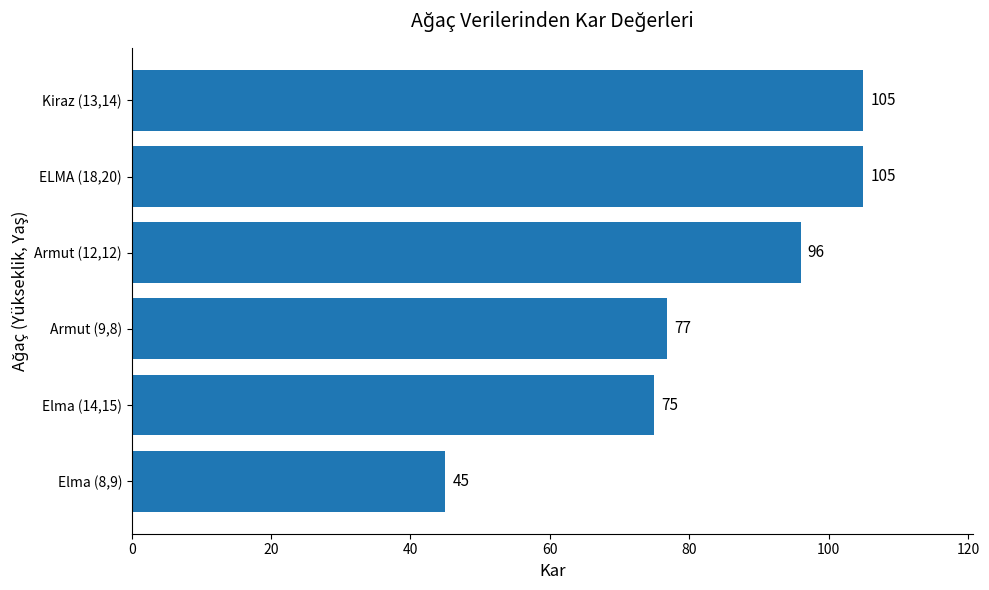

What is the difference between the maximum and minimum values?

60.0